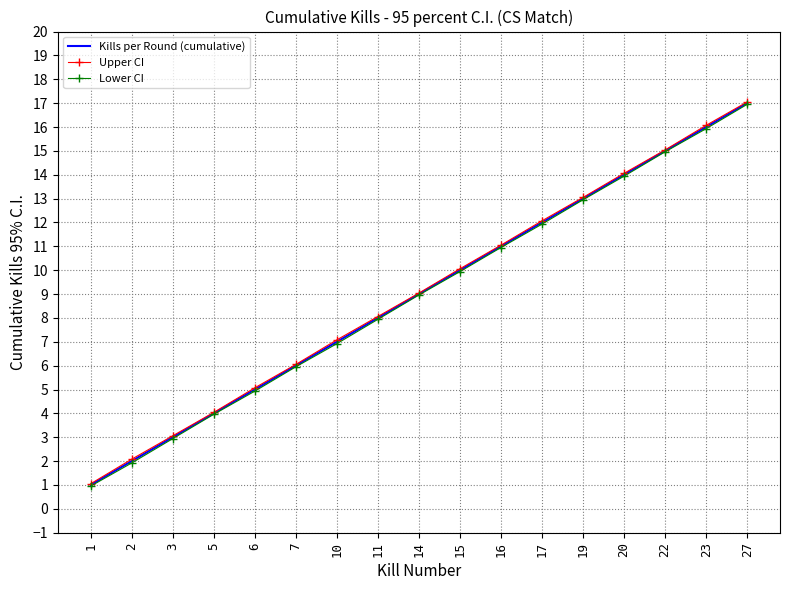

What is the difference between the Lower CI values at 14 and 6?

4.0